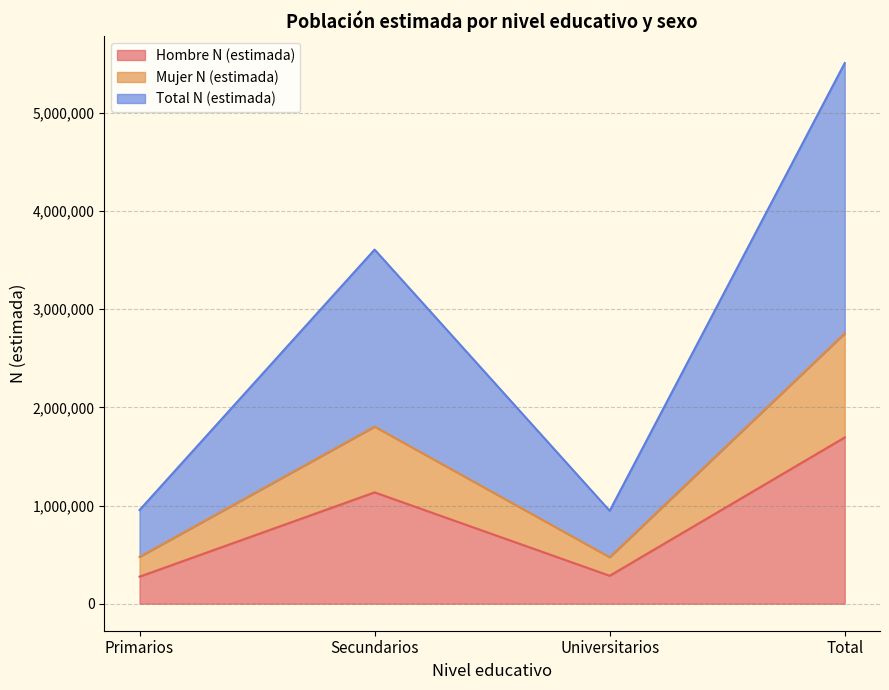

How many data points in Total N (estimada) are above 1803676?

1